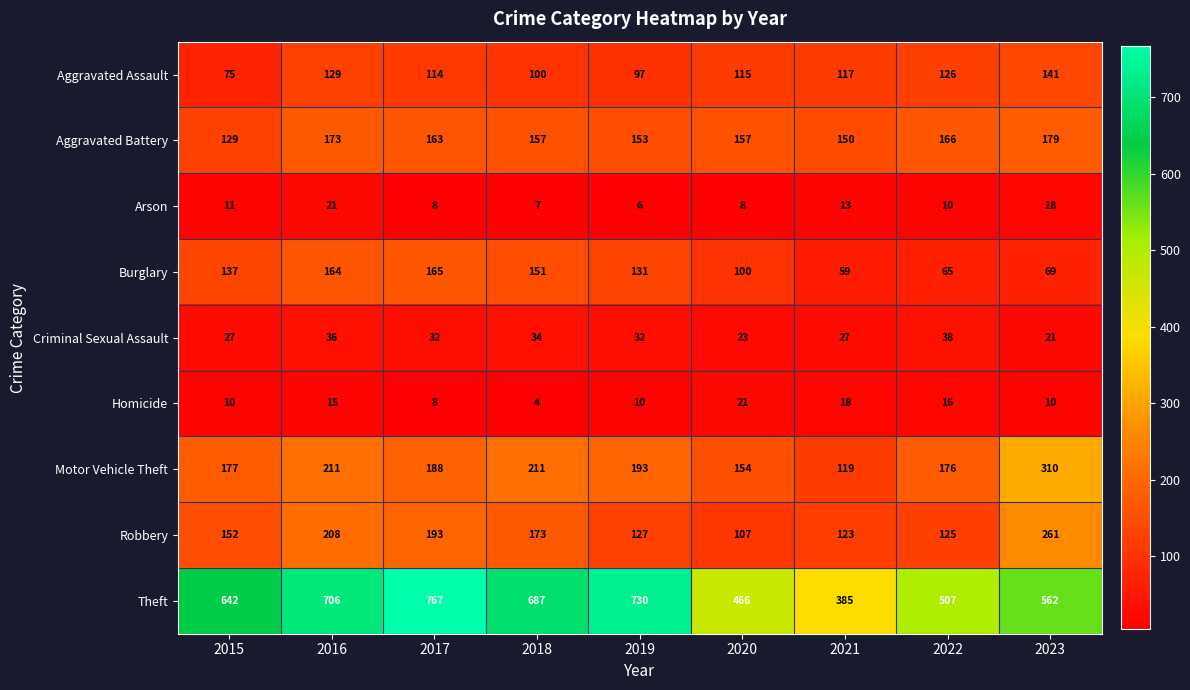

What is the sum of the Aggravated Assault values at 2017 and 2018?

214